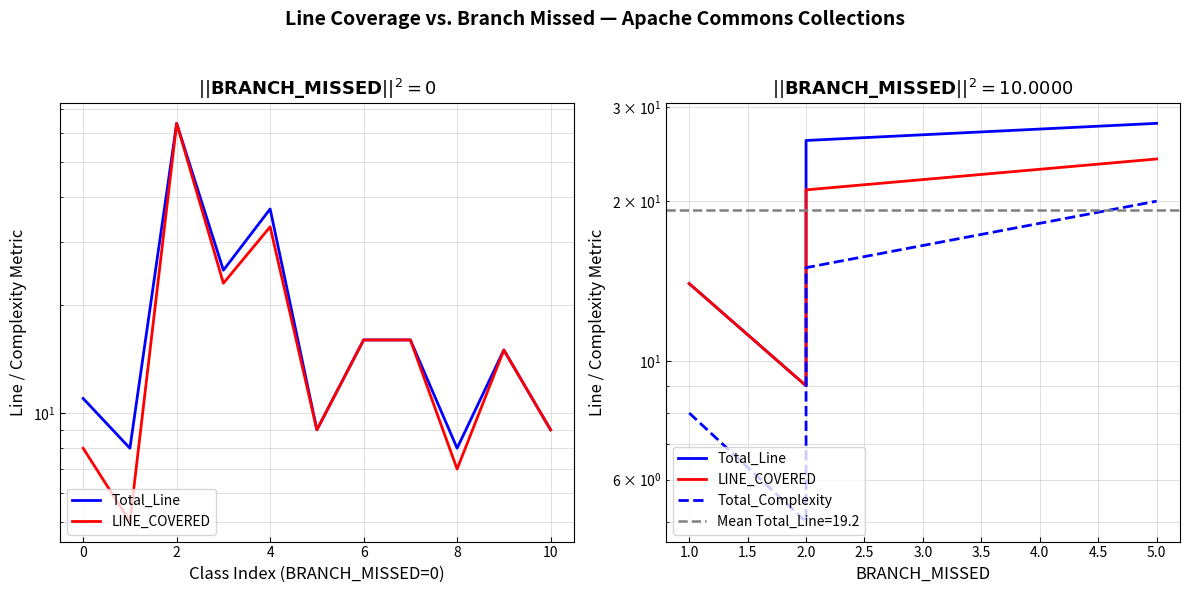

True or false: Total_Complexity has a value of 24 at 2.

False